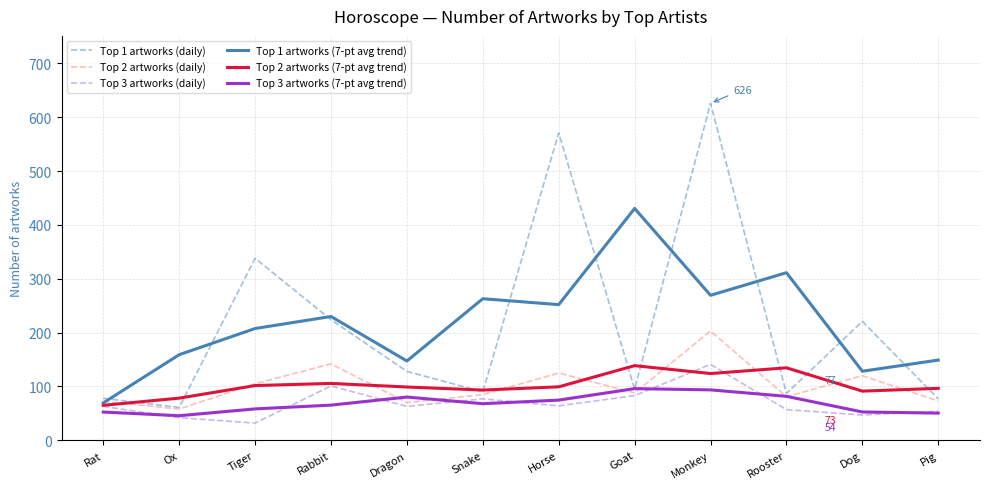

What is the approximate value of Top 1 artworks (daily) at Rooster?

87.0